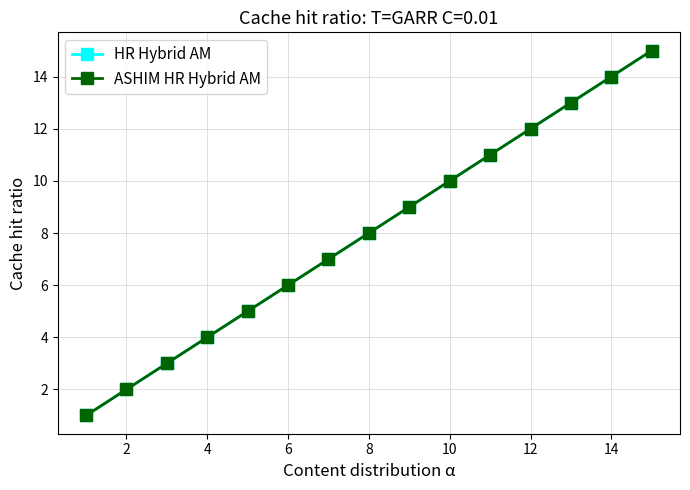

Is this an area chart (filled region under the line)?

No